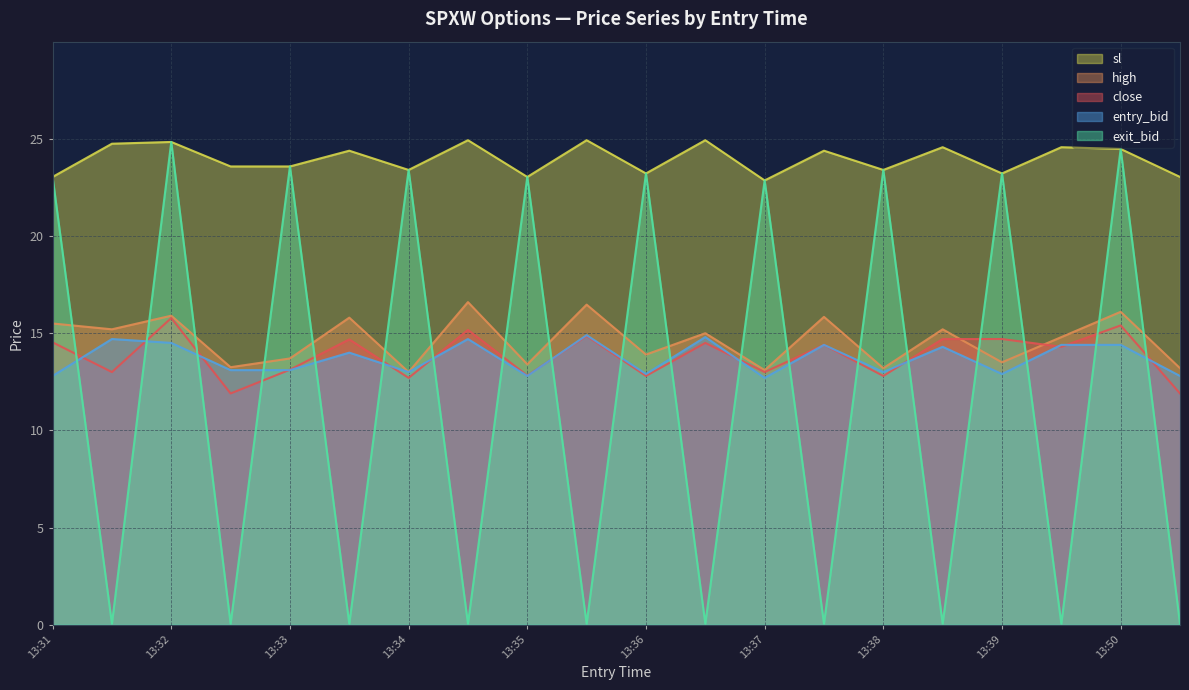

Which series has the largest total across all categories?

sl